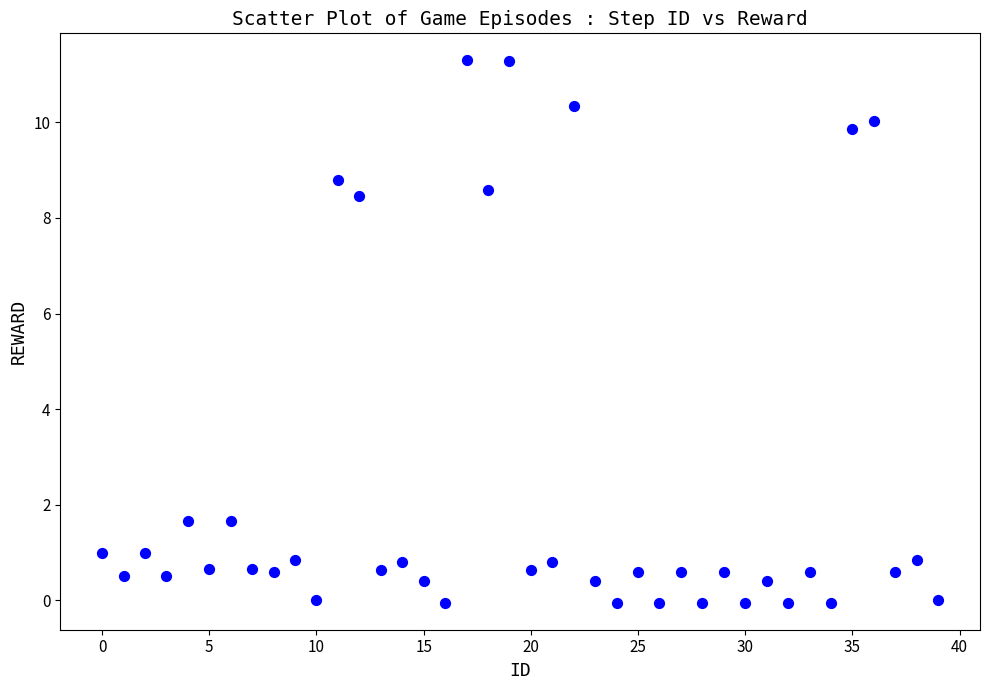

What is the range of Y values (max minus min)?

11.3